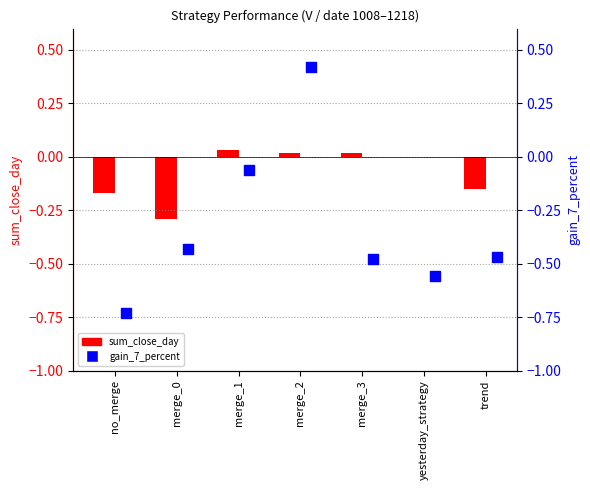

What is the total value across all series at yesterday_strategy?

-0.6